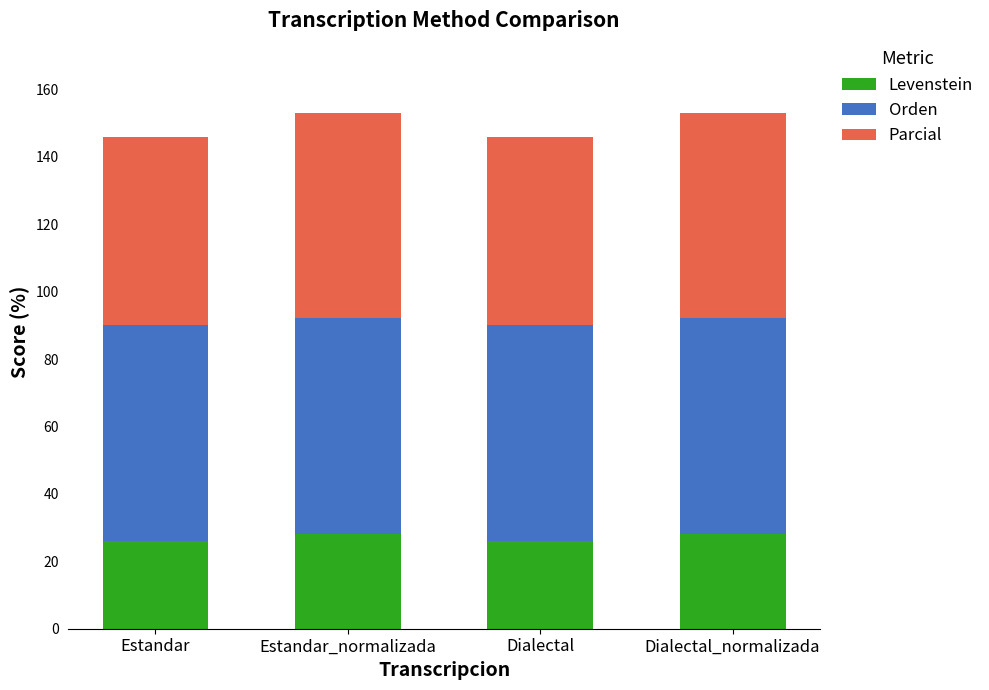

Reading left to right, list the values for the Levenstein series.

26.1	28.2	26.1	28.2